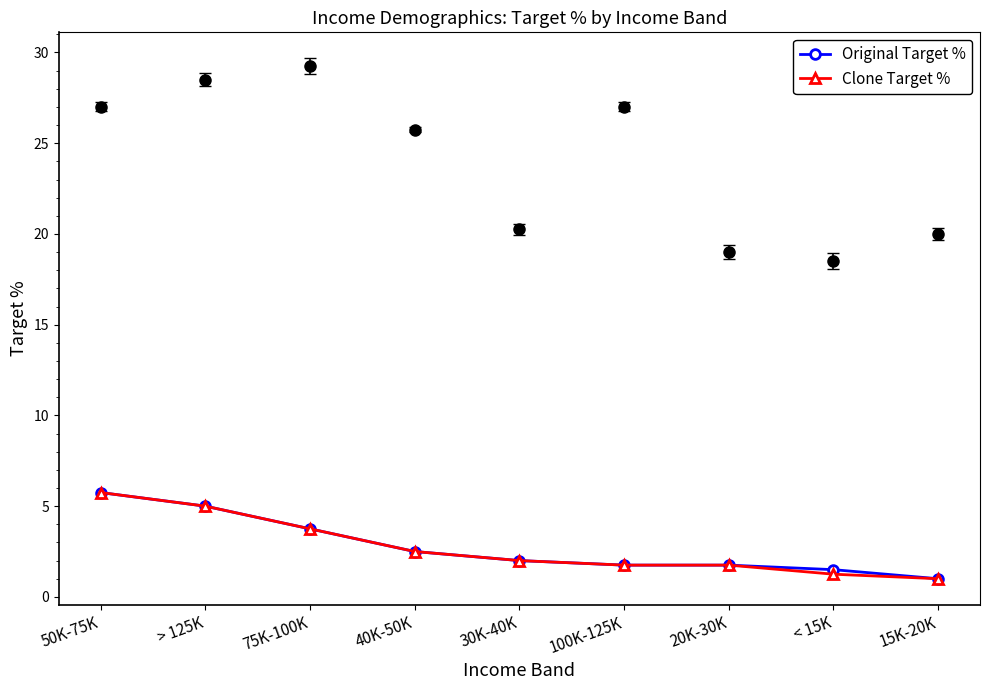

What is the label of the 8th point from the left?

< 15K